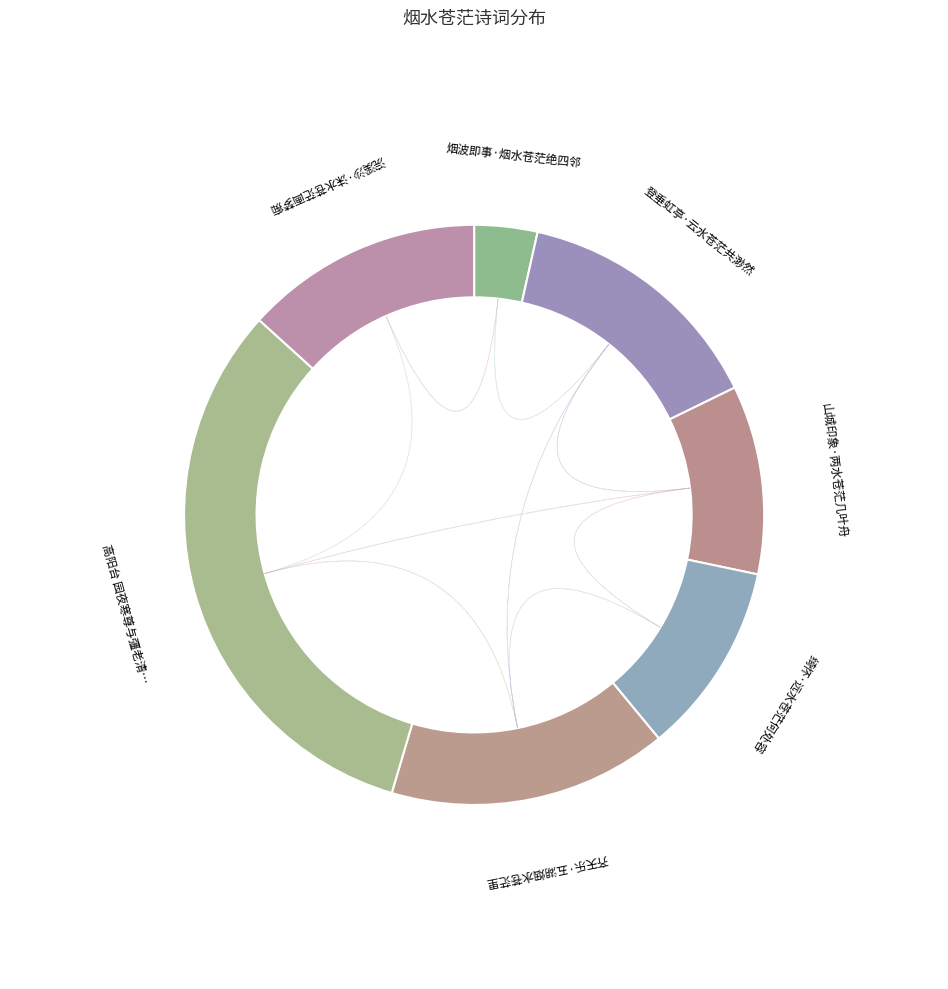

Approximately how many times larger is the value at 山城印象·两水苍茫几叶舟 compared to 齐天乐·五湖烟水苍茫里?

0.7